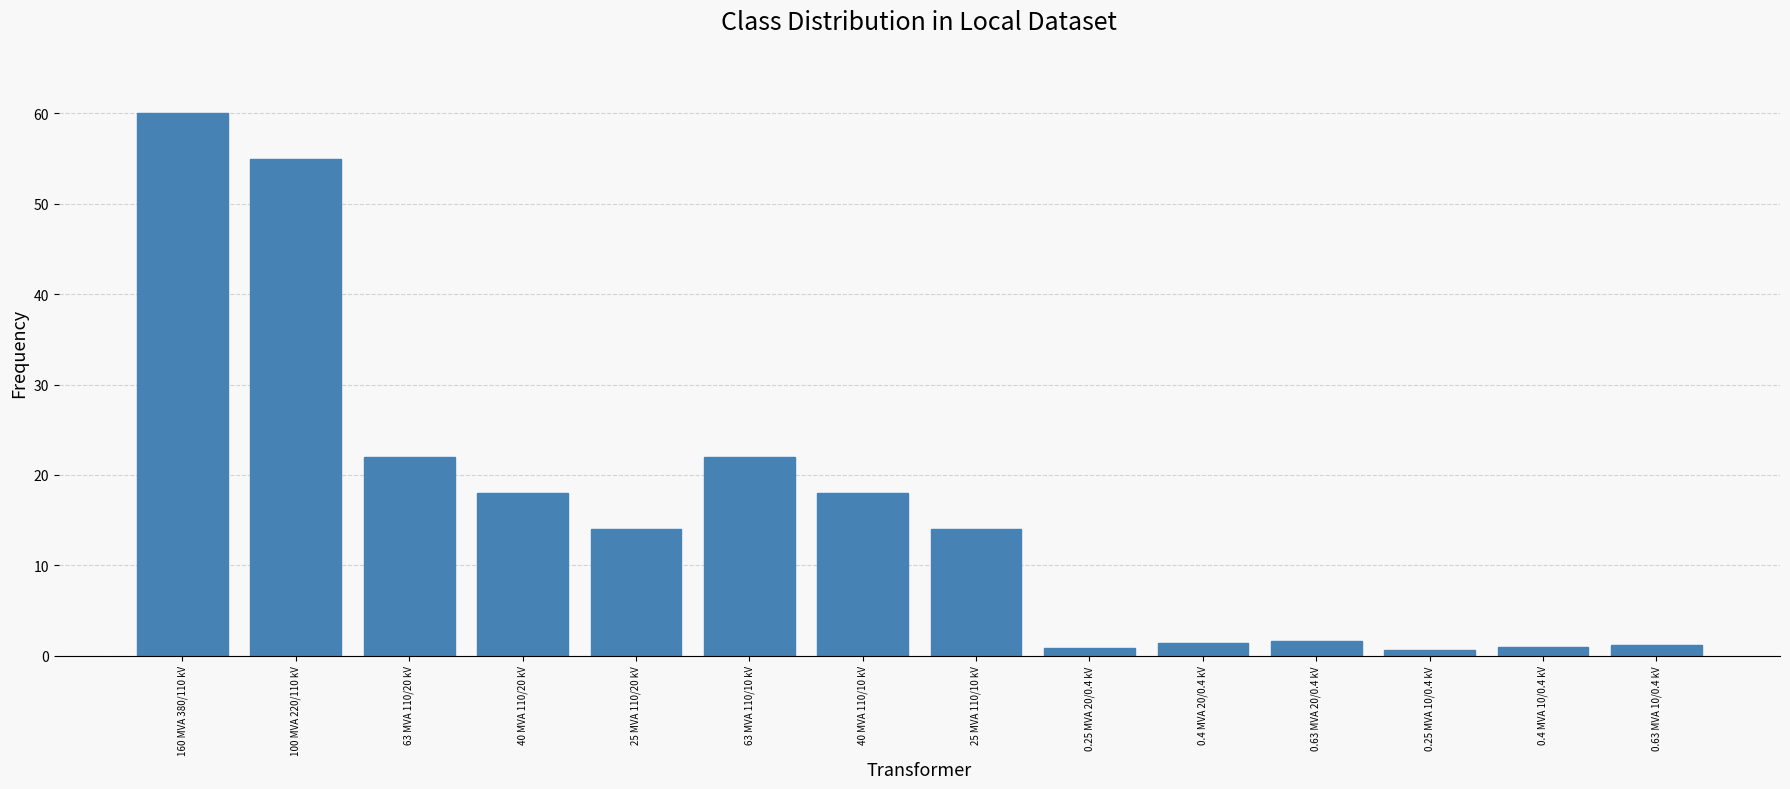

At which category does the chart reach its peak across all series?

160 MVA 380/110 kV